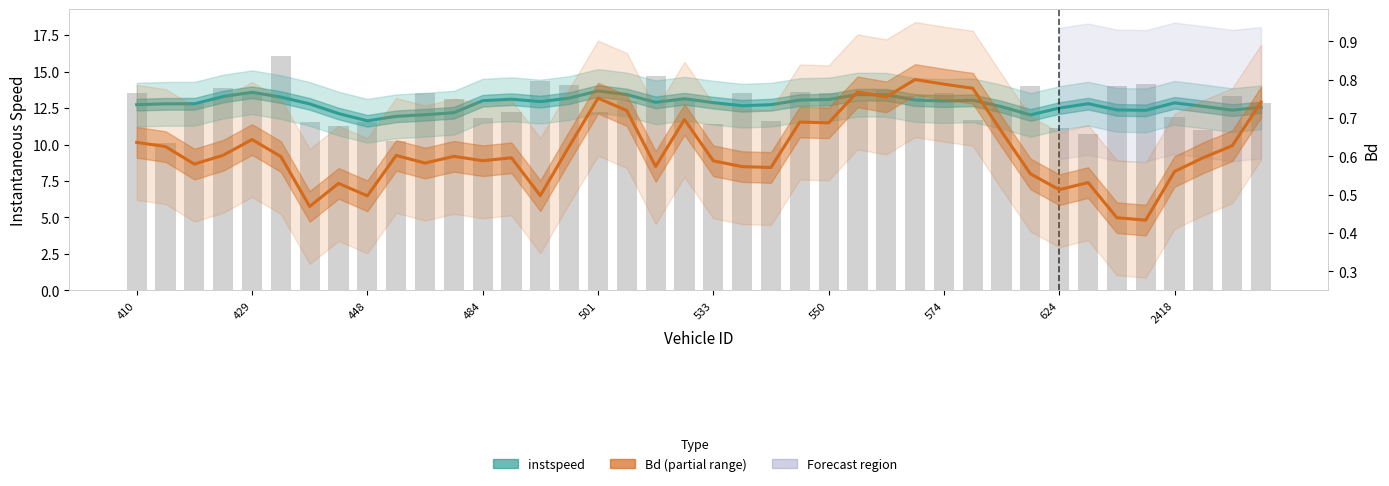

What is the greatest value displayed?

13.7